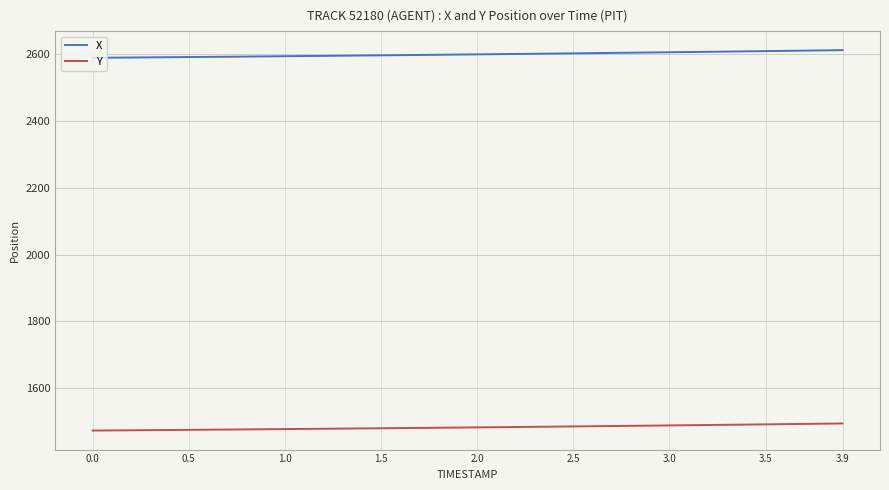

Rank the series by their average value, from highest to lowest.

X, Y